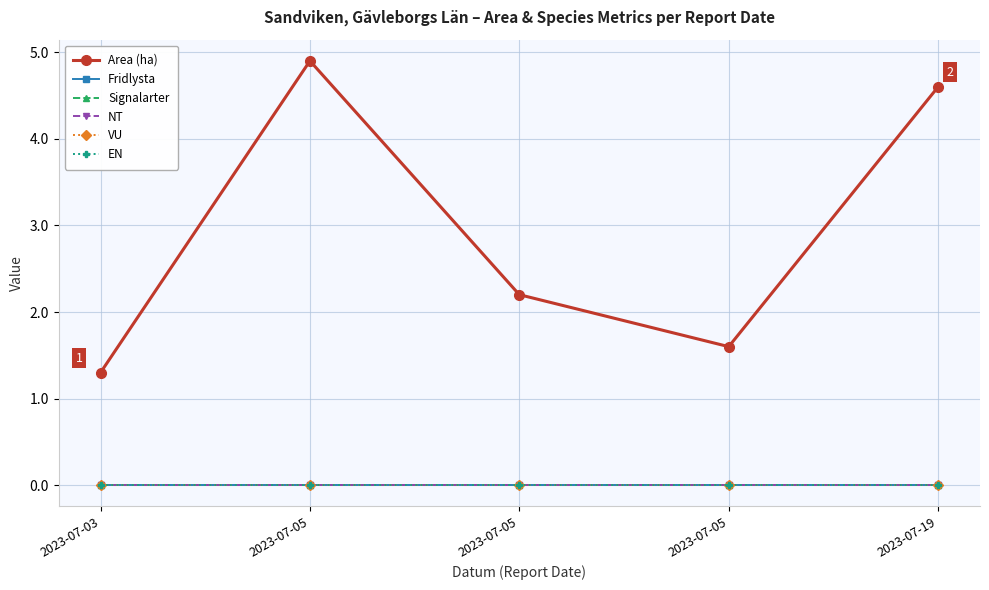

True or false: VU and Signalarter intersect in this chart.

False